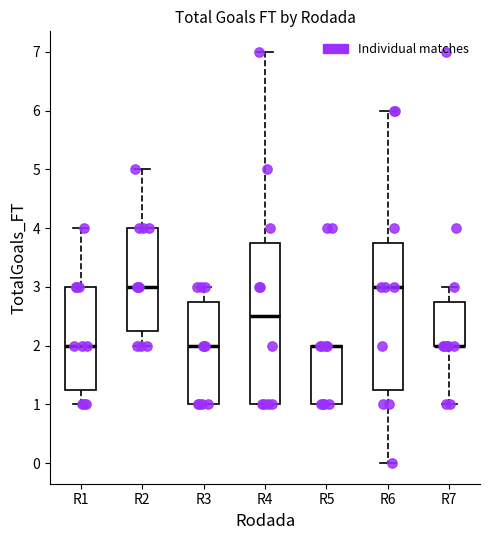

Reading left to right, transcribe this box plot: for each box, give where its median line is, the range the box spans, and where its two whiskers end, as read against the y-axis. The values are not printed on the chart, so give them approximately, as read against the axis.

R1: median 2.0, box 1.3 to 3.0, whiskers 1.0 to 4.0
R2: median 3.0, box 2.3 to 4.0, whiskers 2.0 to 5.0
R3: median 2.0, box 1.0 to 2.8, whiskers 1.0 to 3.0
R4: median 2.5, box 1.0 to 3.8, whiskers 1.0 to 7.0
R5: median 2.0 (drawn on the box's upper edge), box 1.0 to 2.0, whiskers 1.0 to 2.0
R6: median 3.0, box 1.3 to 3.8, whiskers 0.0 to 6.0
R7: median 2.0 (drawn on the box's lower edge), box 2.0 to 2.8, whiskers 1.0 to 3.0